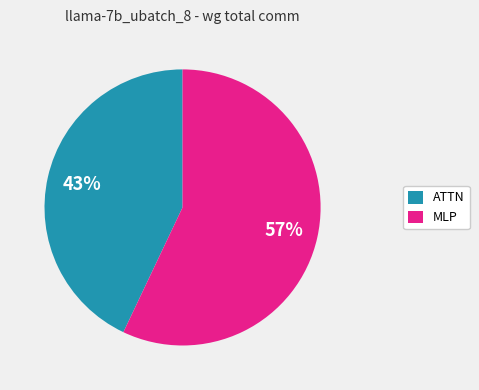

Which slice is the smallest?

ATTN